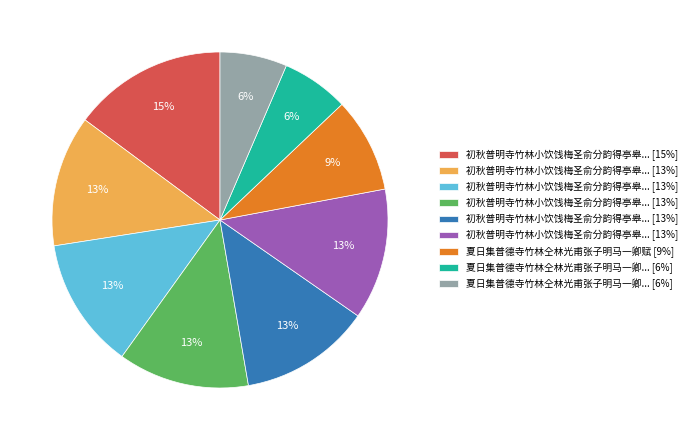

Is there any slice that represents more than half of the pie?

No